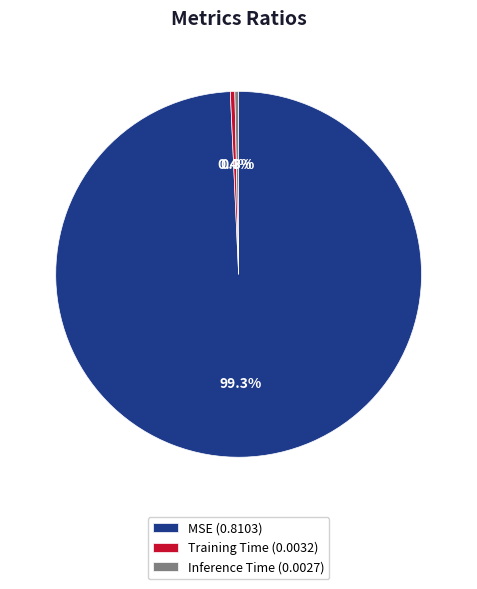

How many segments does this pie chart have?

3